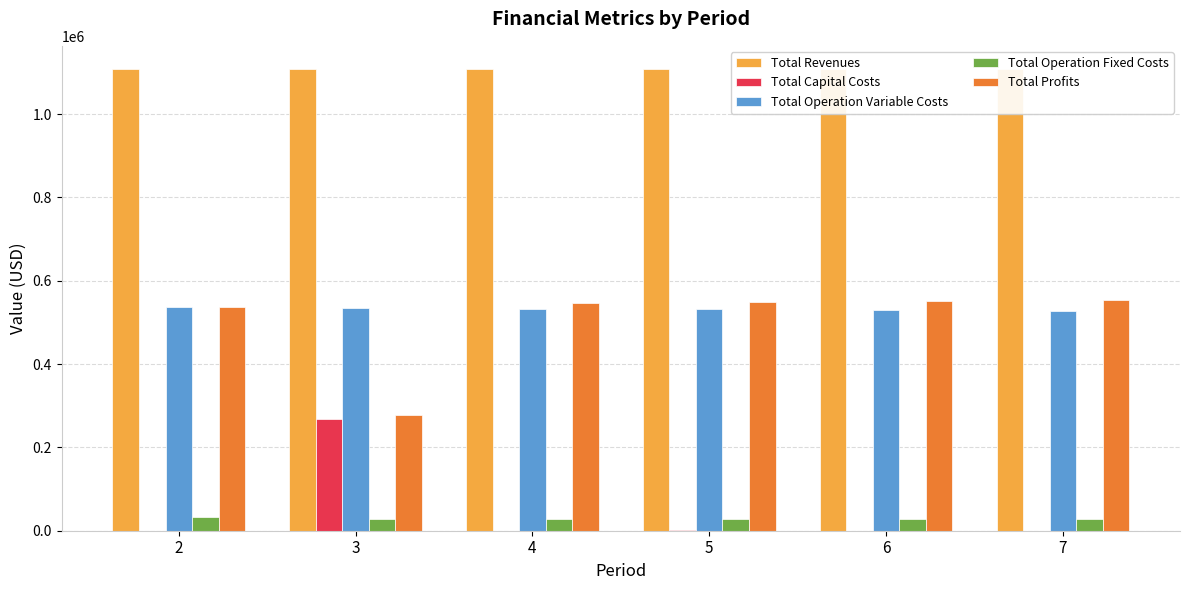

The value of Total Operation Variable Costs at 2 is 267789.3. True or false?

False